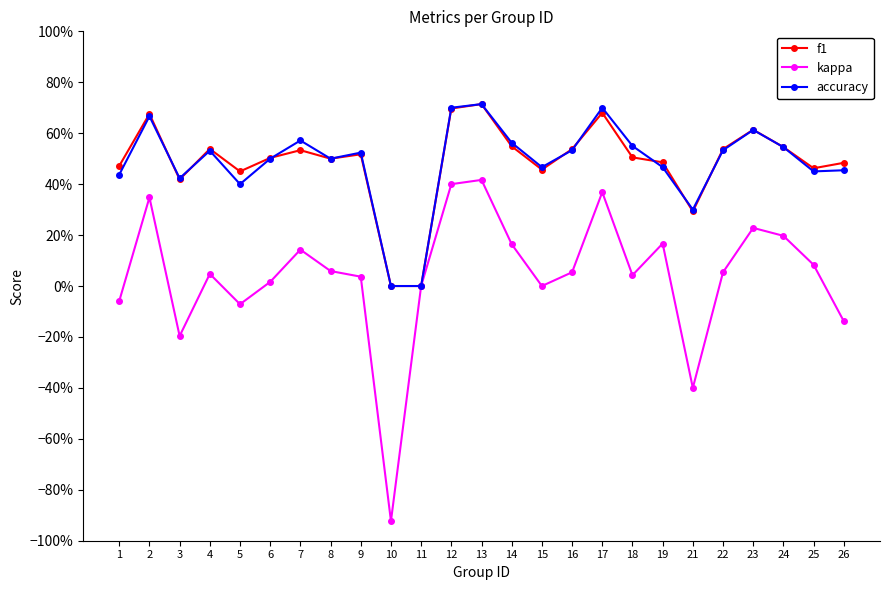

True or false: f1 has more than 1 interior local peaks.

True